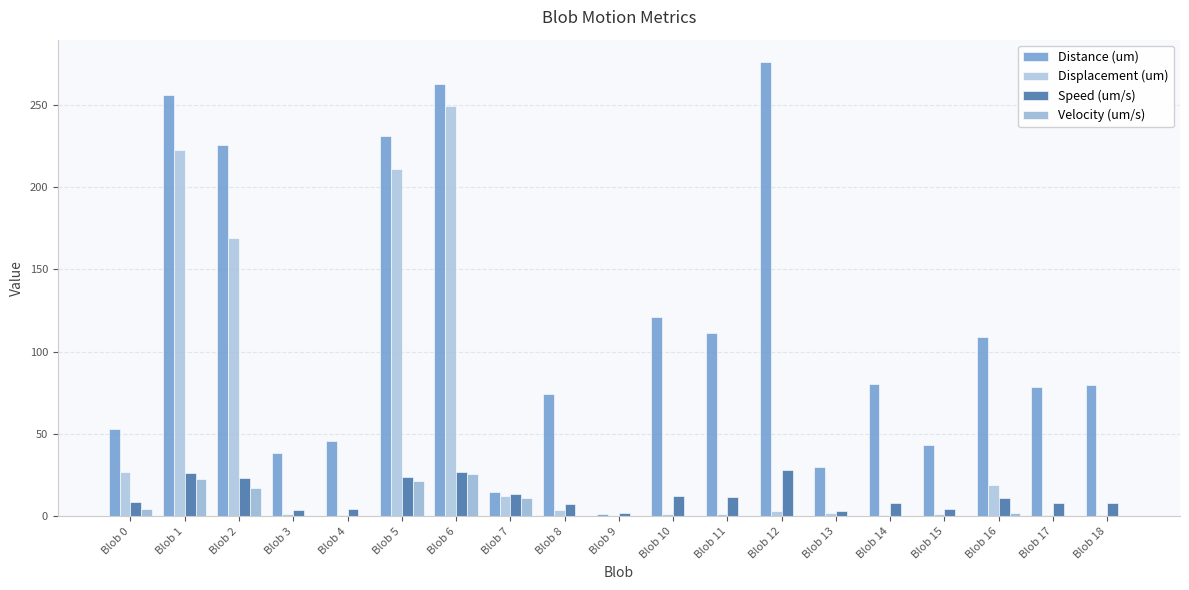

True or false: Distance (um) has a value of 121.2 at Blob 10.

True